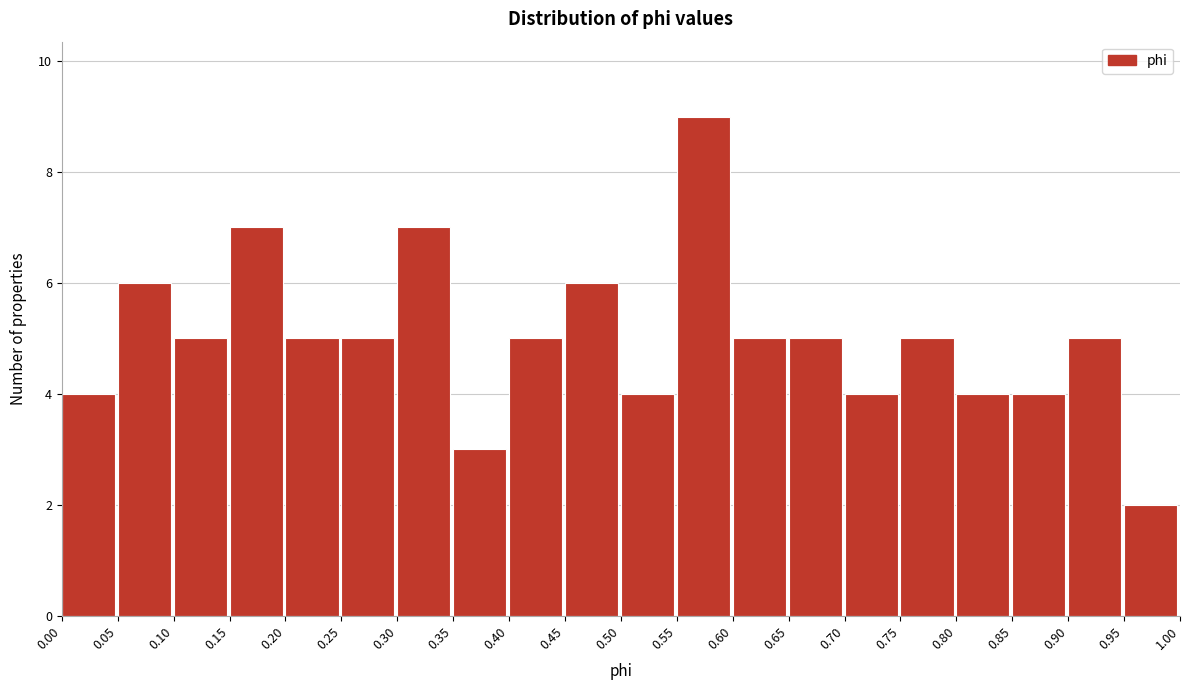

Which range on the x-axis has the tallest bar?

0.55 to 0.60